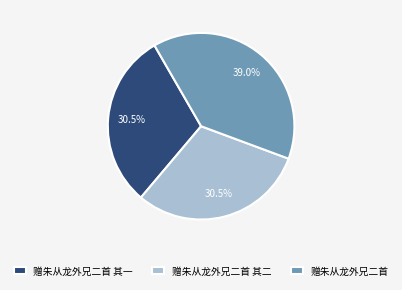

The 赠朱从龙外兄二首 其一 slice represents 16% of the pie. True or false?

False